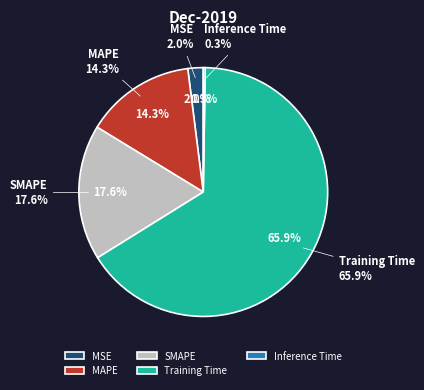

How many slices are in this pie chart?

5